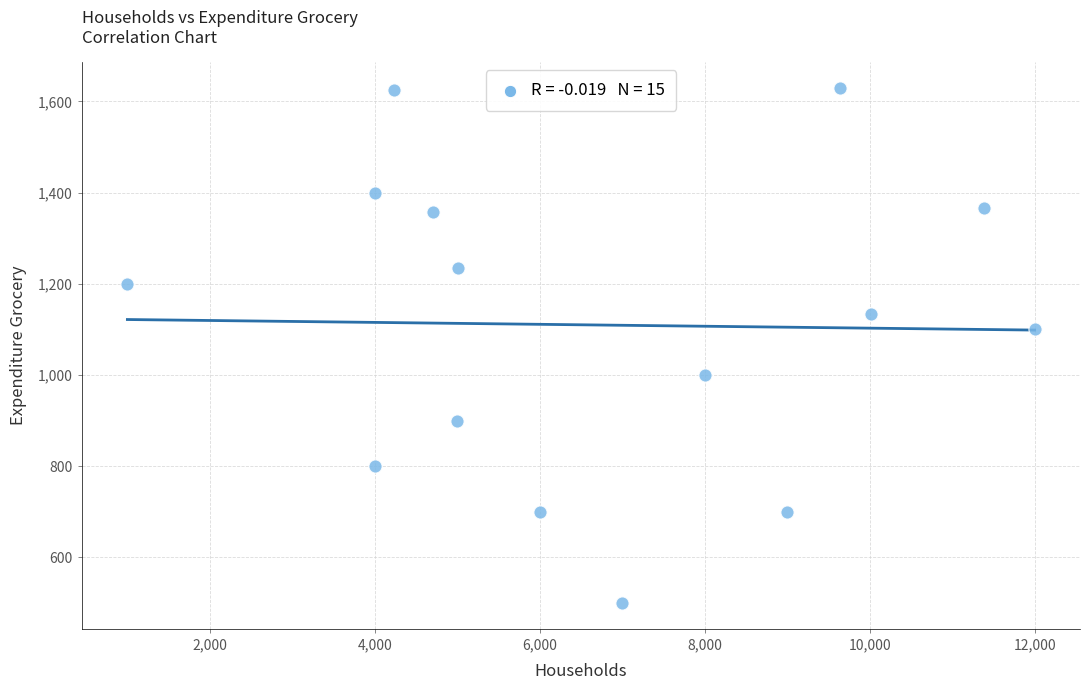

What Y value in the scatter plot is closest to 1065?

1100